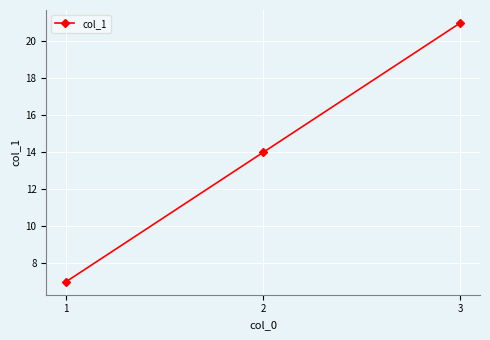

Read the value at 1, to the nearest 5.

5